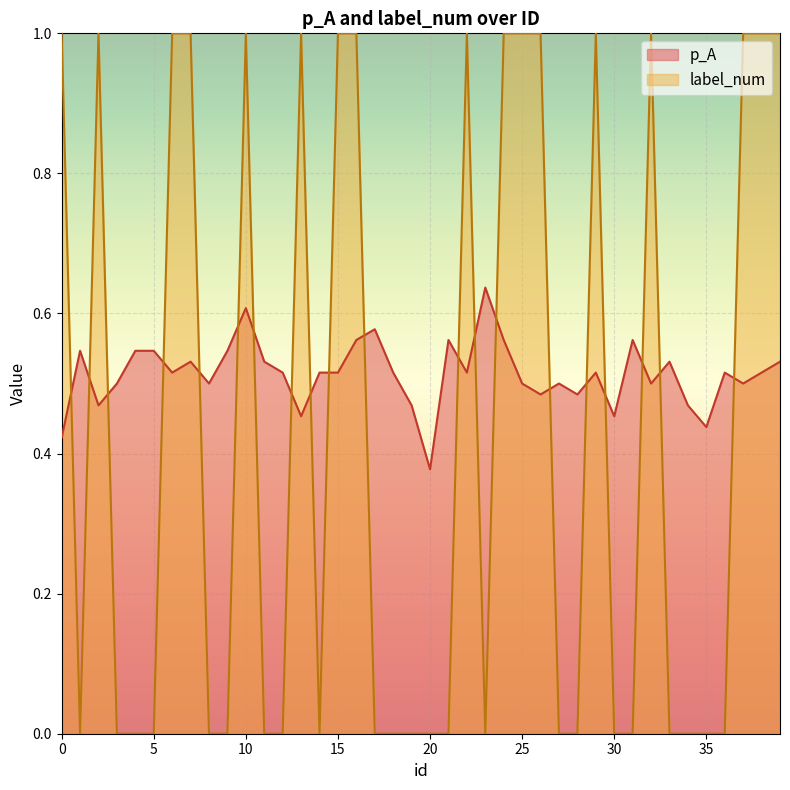

Which series changed the most between 3 and 13?

label_num